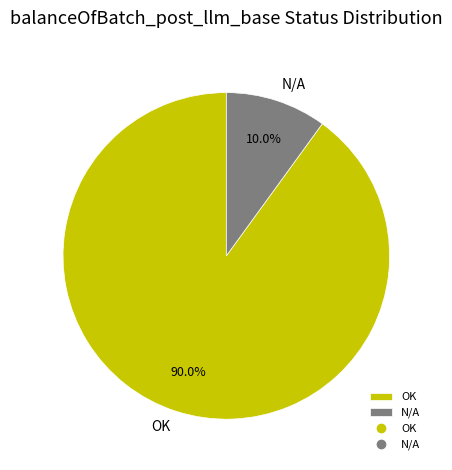

Is there any slice that represents more than half of the pie?

Yes